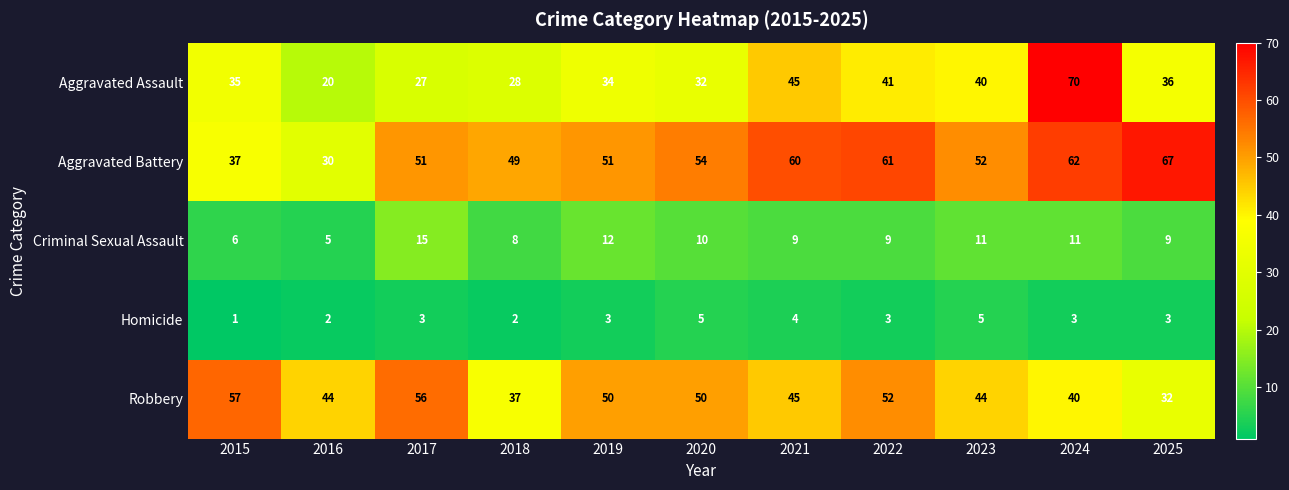

How many distinct data groups are displayed?

5